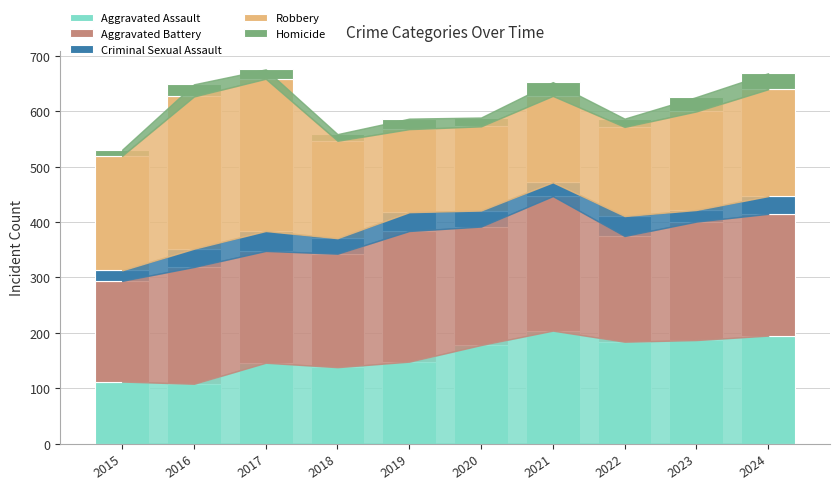

What is the lowest value of the Aggravated Assault series?

108